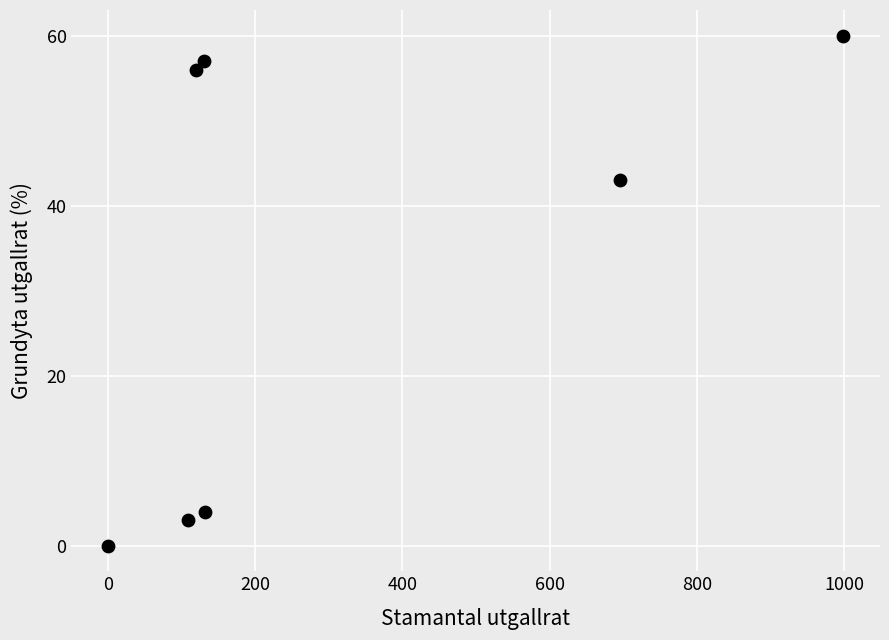

What Y value in the scatter plot is closest to 30?

43